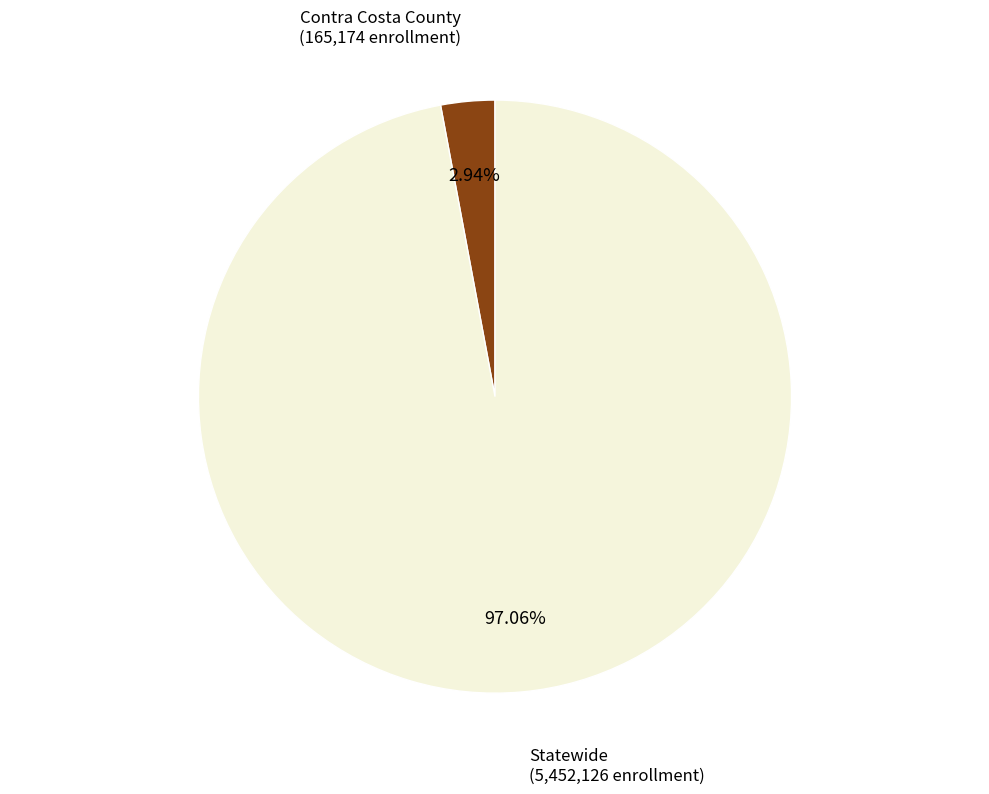

Count the number of slices in the pie.

2